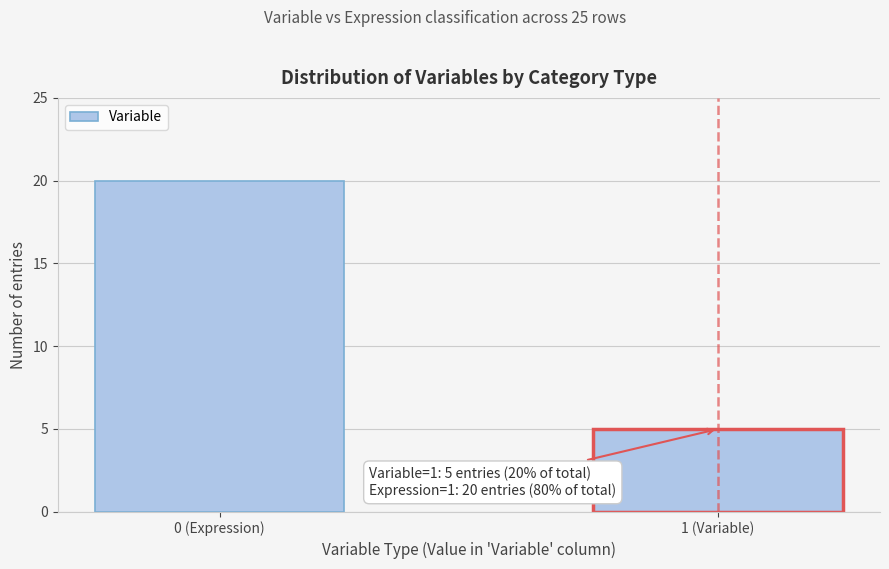

Reading left to right, transcribe all the data shown in this chart.

20	5